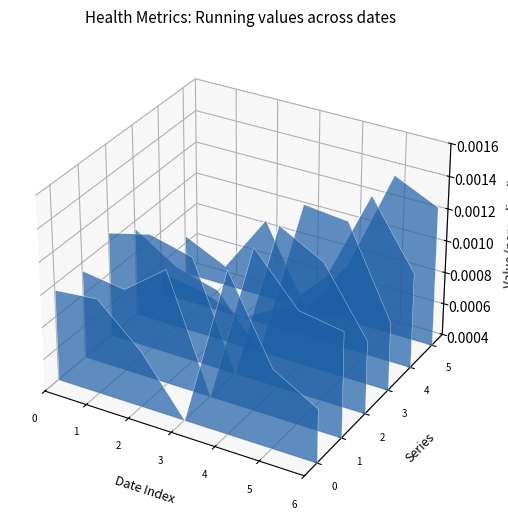

In Exercise time(min), how many points are higher than both neighbors (excluding endpoints)?

1